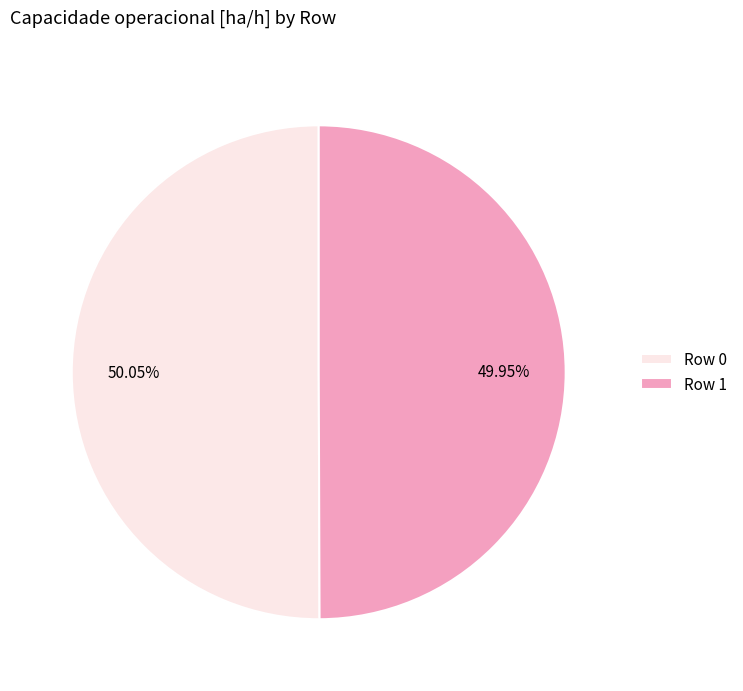

What percentage is the Row 1 slice, to the nearest percent?

50%